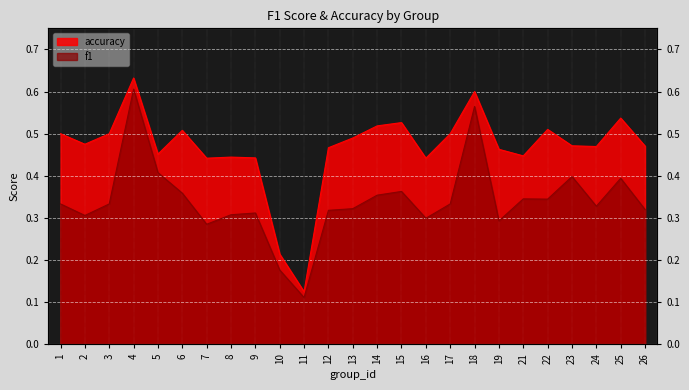

Which has a higher value, 6 or 11?

6